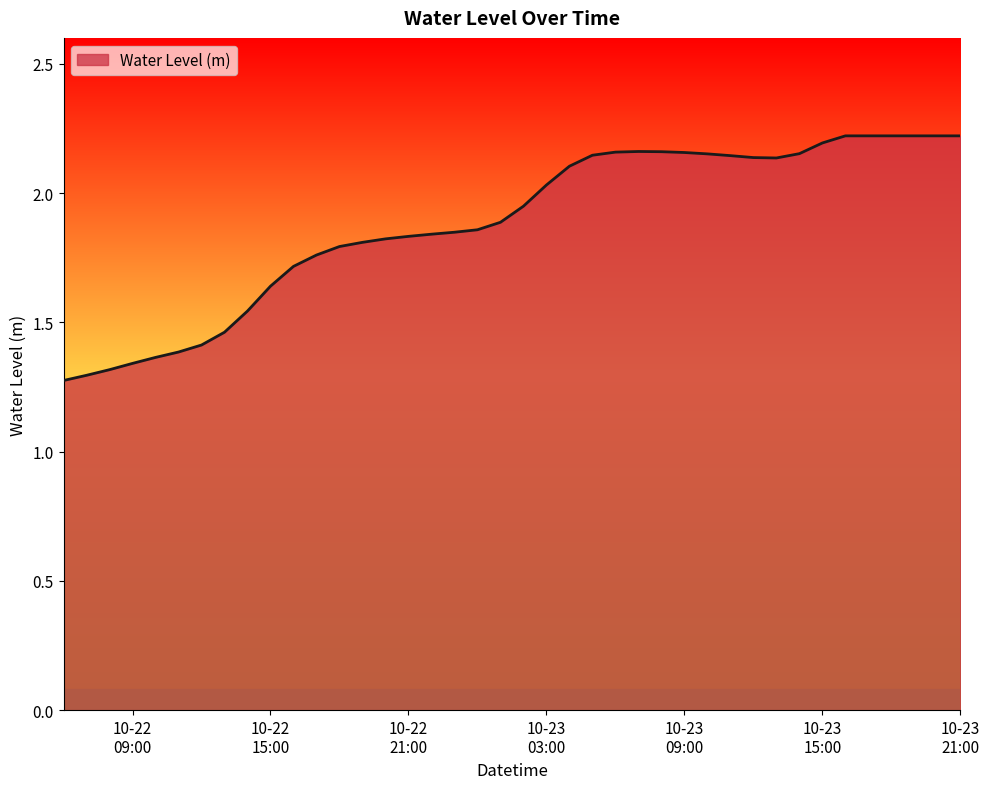

What is the difference between the maximum and minimum values?

0.9